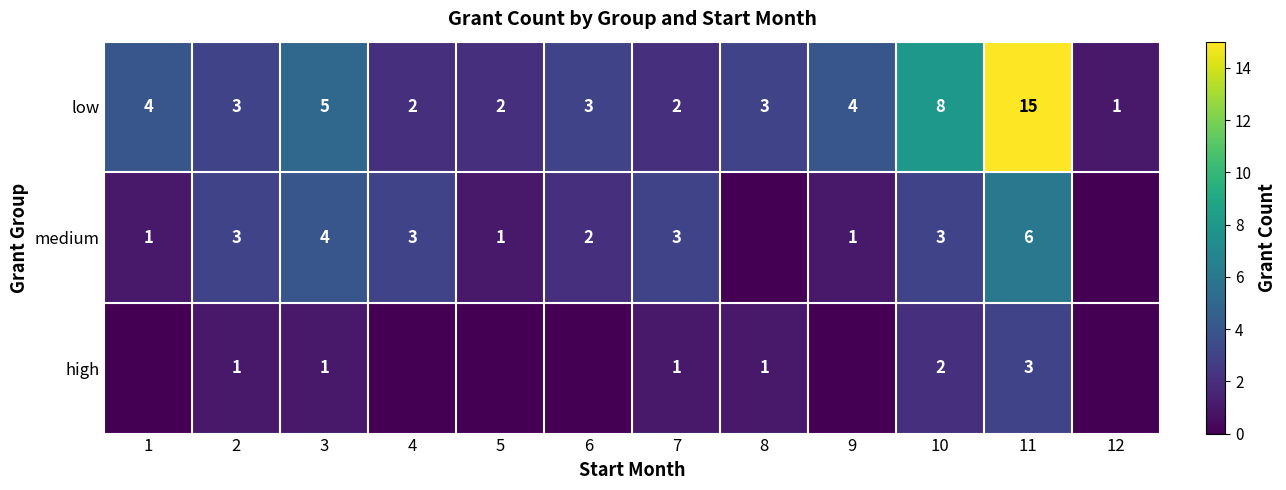

Where is low nearest to the value 8?

10